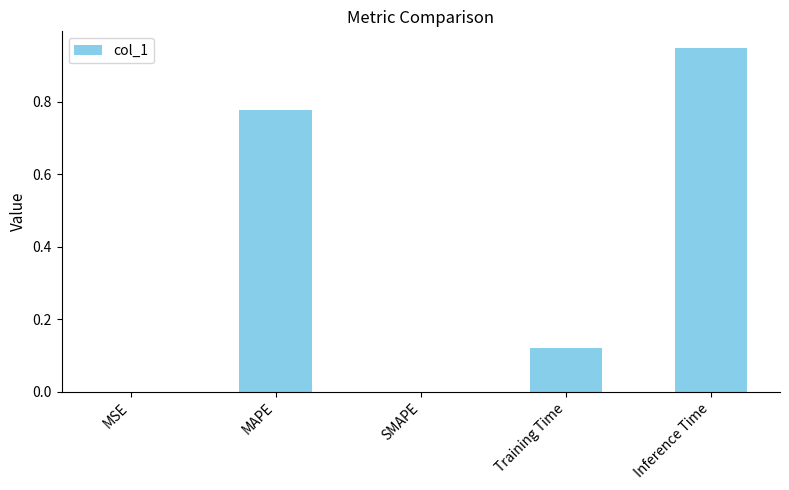

Is it true that the value at SMAPE is 0.0?

True